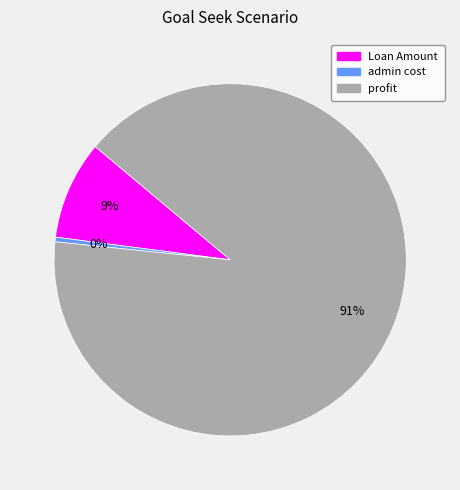

How many slices are in this pie chart?

3